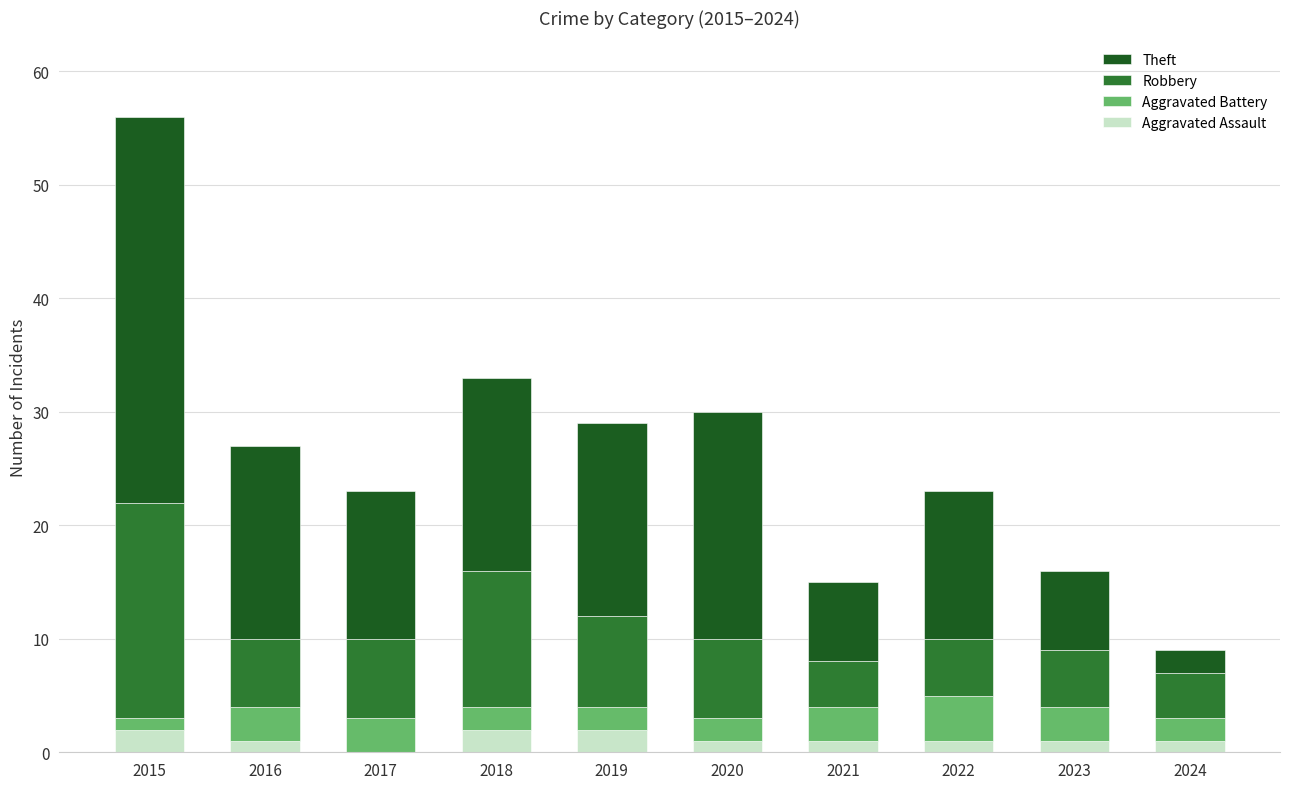

At which category is the sum across all series the highest?

2015